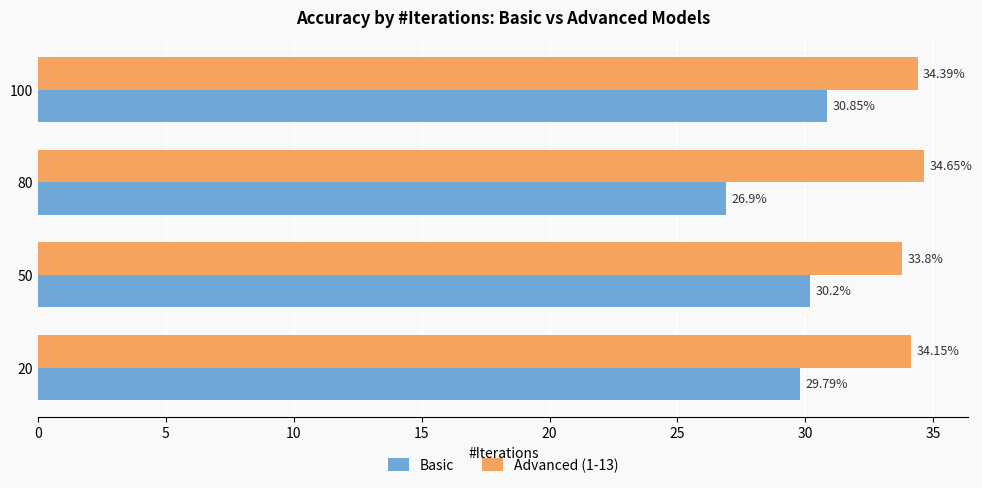

How many values in the Advanced (1-13) series are below 34?

1